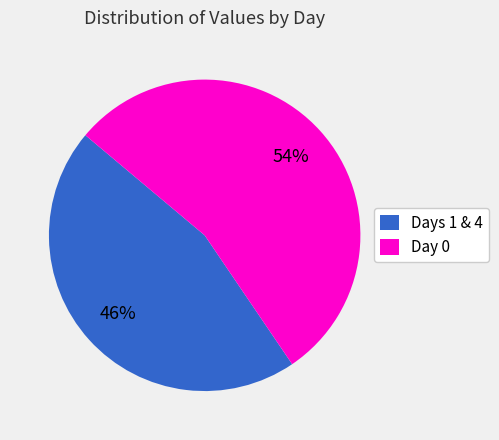

Rank the categories by value from lowest to highest.

Days 1 & 4, Day 0